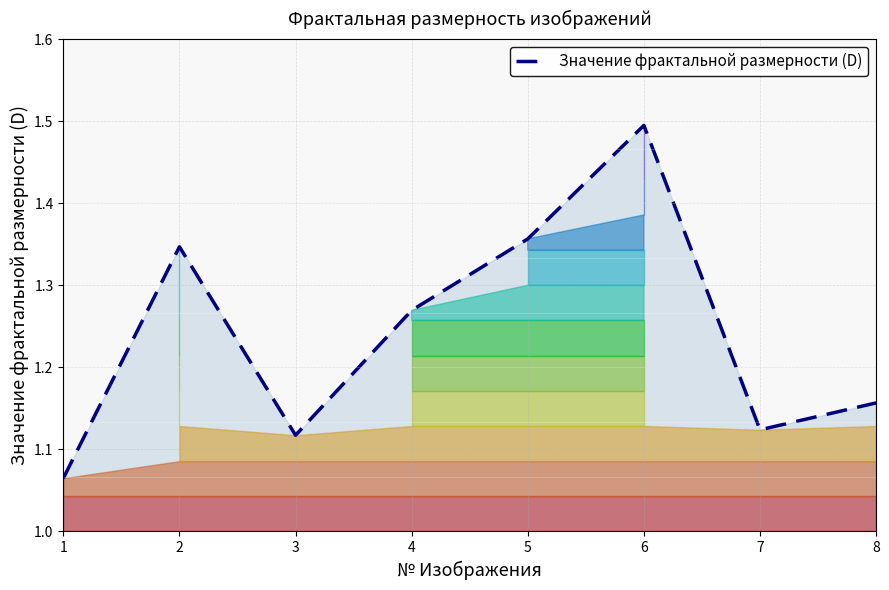

What is the difference between the maximum and minimum values?

0.4